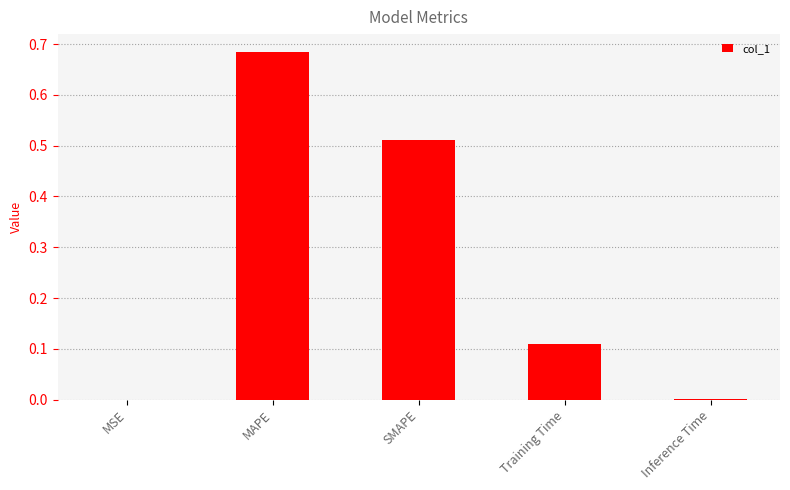

The chart shows a value of 0.2 at Training Time. True or false?

False